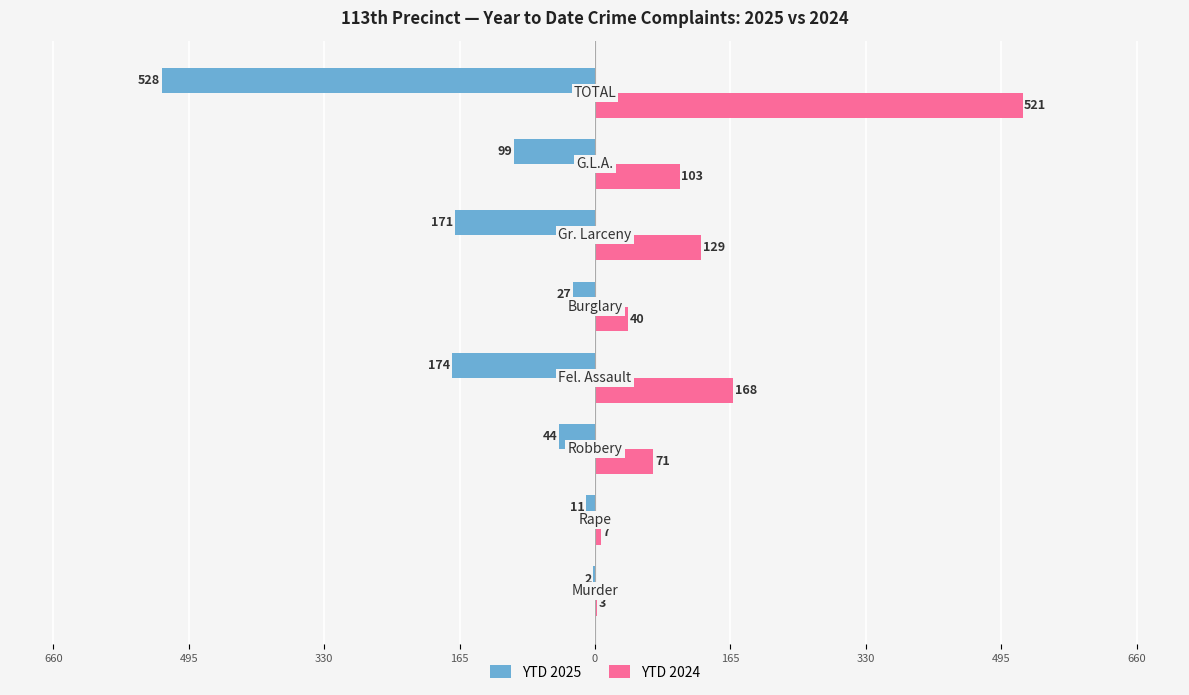

What are all the series names shown in the legend?

YTD 2025, YTD 2024